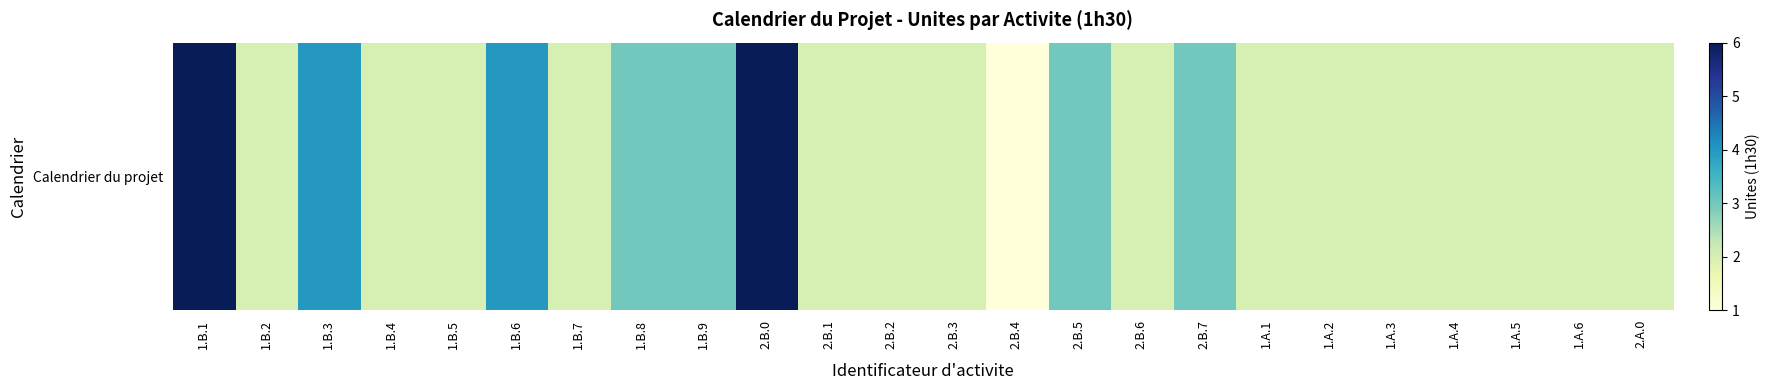

Reading right to left, list all the values displayed in this chart.

2	2	2	2	2	2	2	3	2	3	1	2	2	2	6	3	3	2	4	2	2	4	2	6